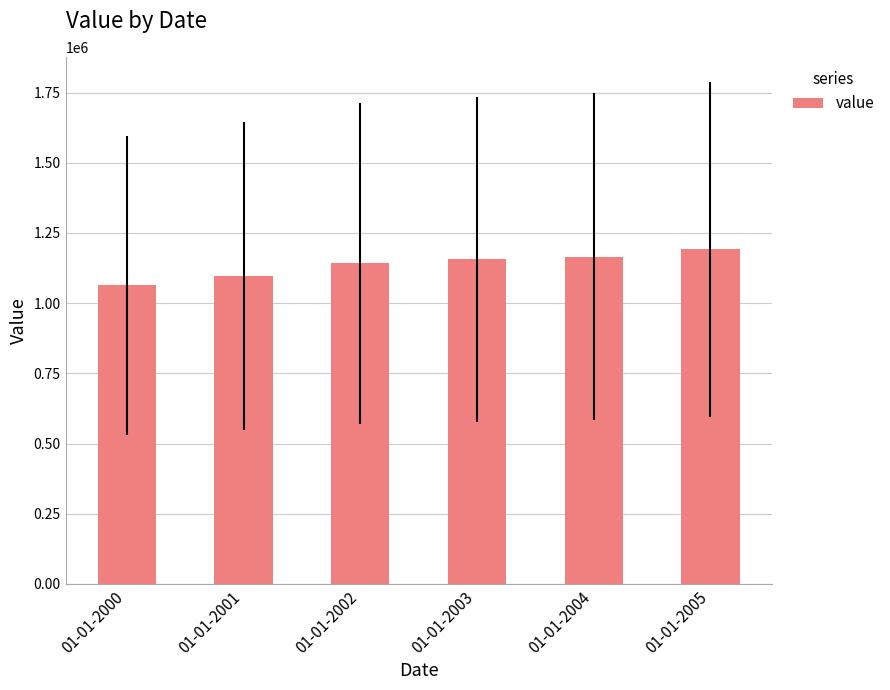

At which category does the chart reach its minimum across all series?

01-01-2000